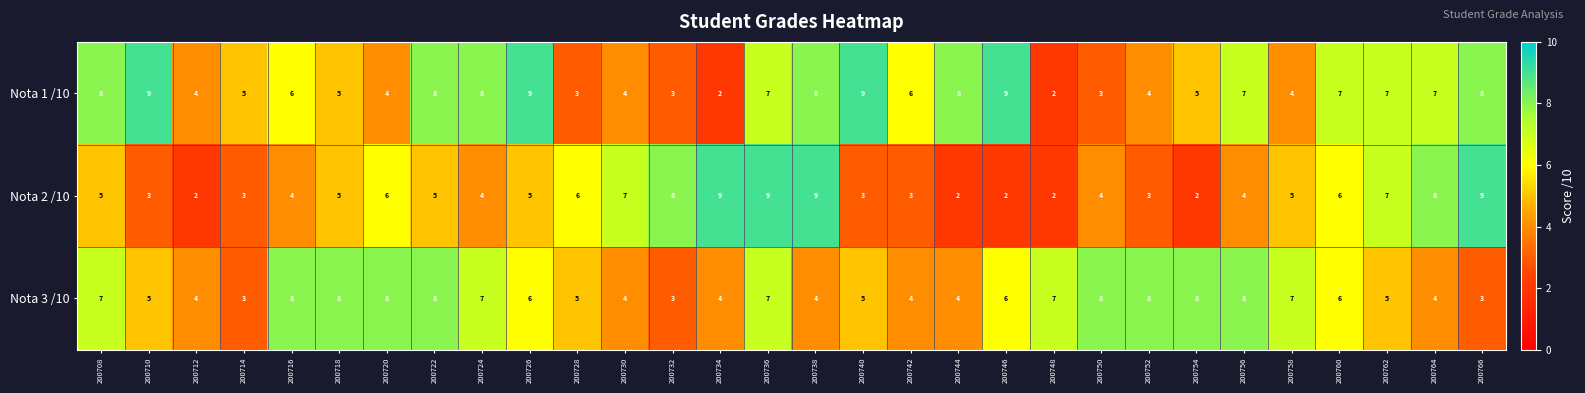

What is the difference between the maximum and second lowest values in the Nota 3 /10 series?

5